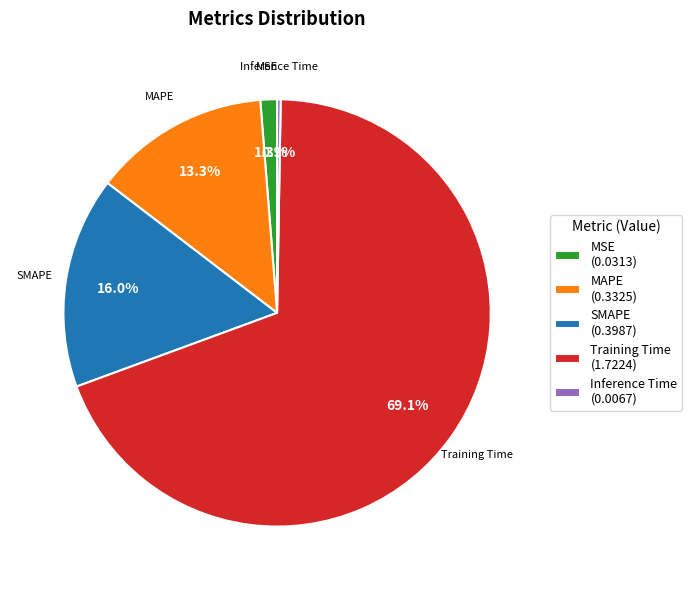

What is the majority slice?

Training Time